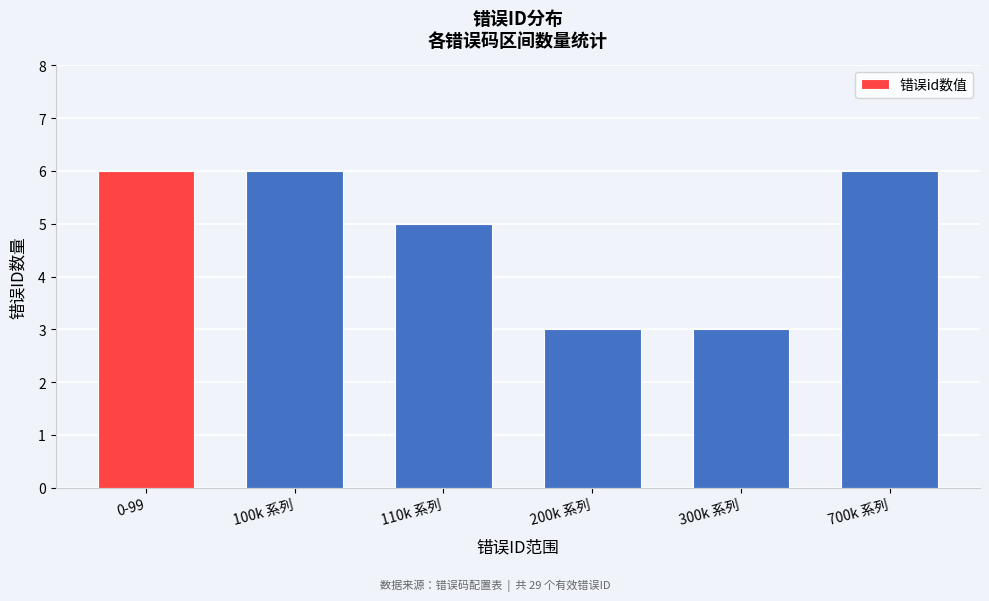

Reading left to right, transcribe all the data shown in this chart.

0-99=6	100k 系列=6	110k 系列=5	200k 系列=3	300k 系列=3	700k 系列=6